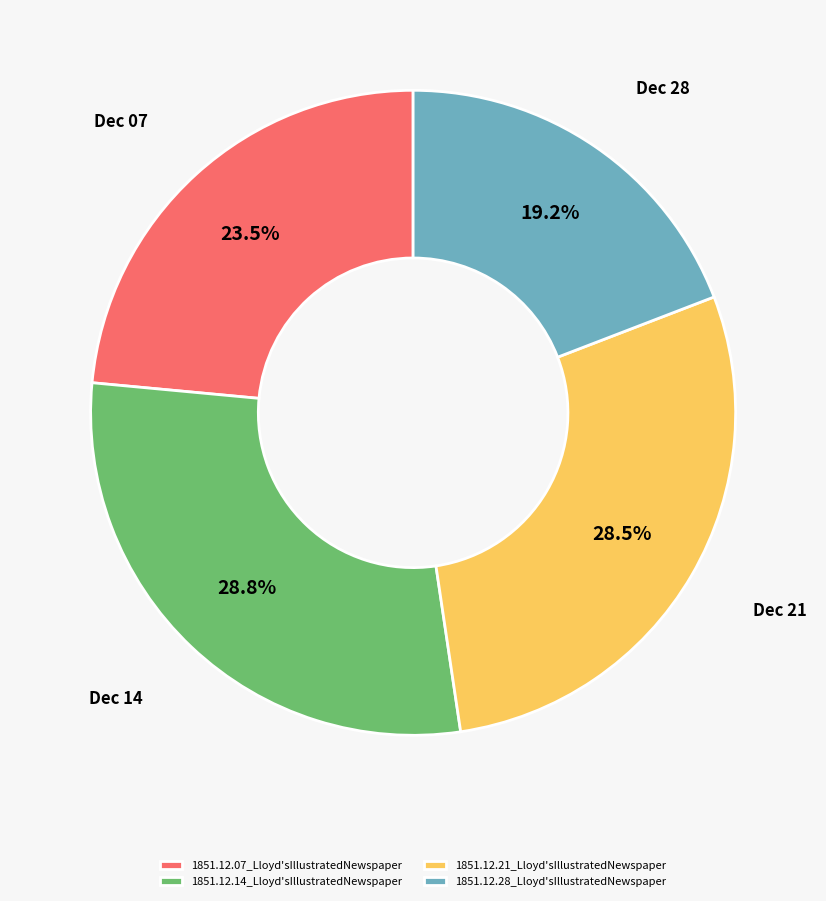

How much of the chart is everything except 1851.12.21_Lloyd'sIllustratedNewspaper?

71.5%